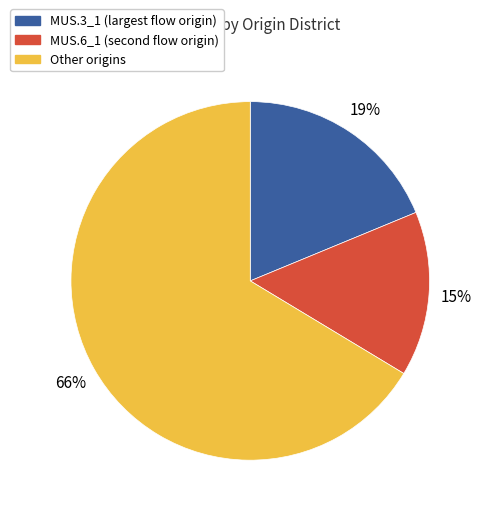

To the nearest percent, what is the average slice percentage?

33%